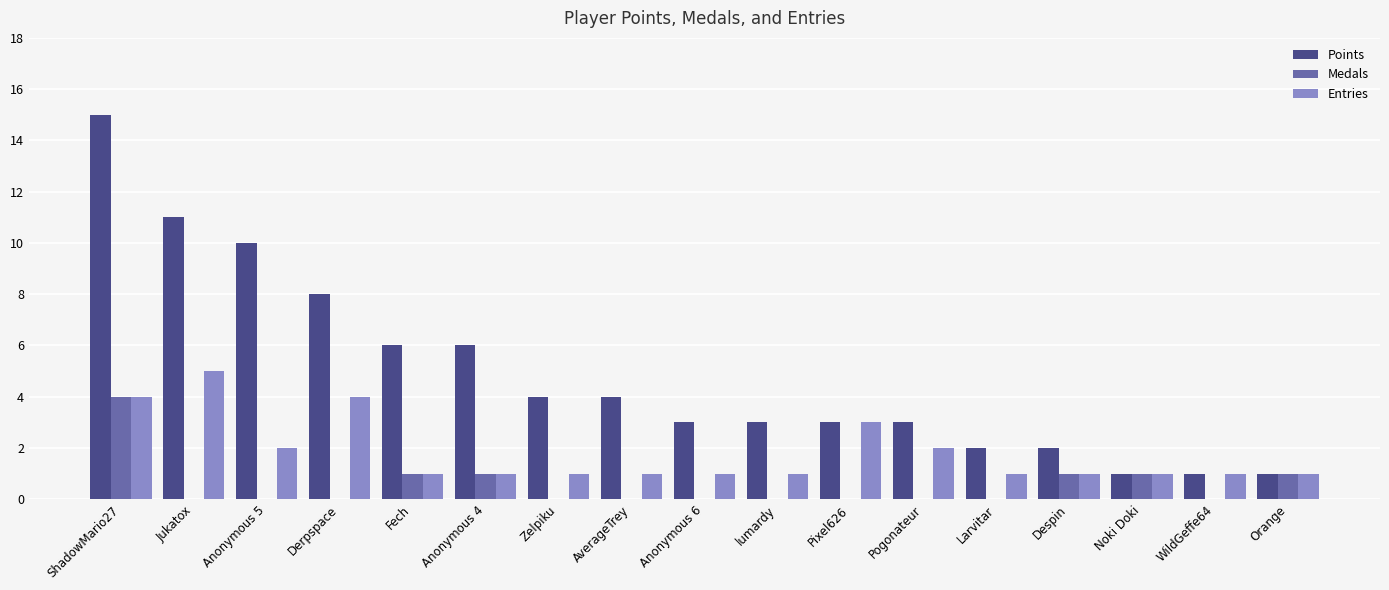

What is the difference between the Points values at Orange and Anonymous 6?

2